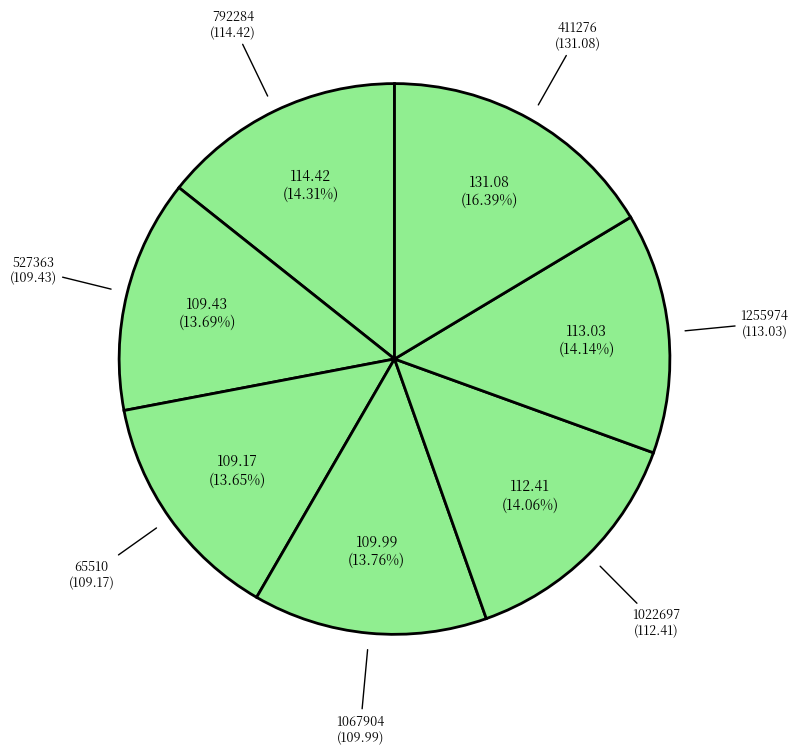

What is the ratio of the value at 1022697 to the value at 1255974?

1.0